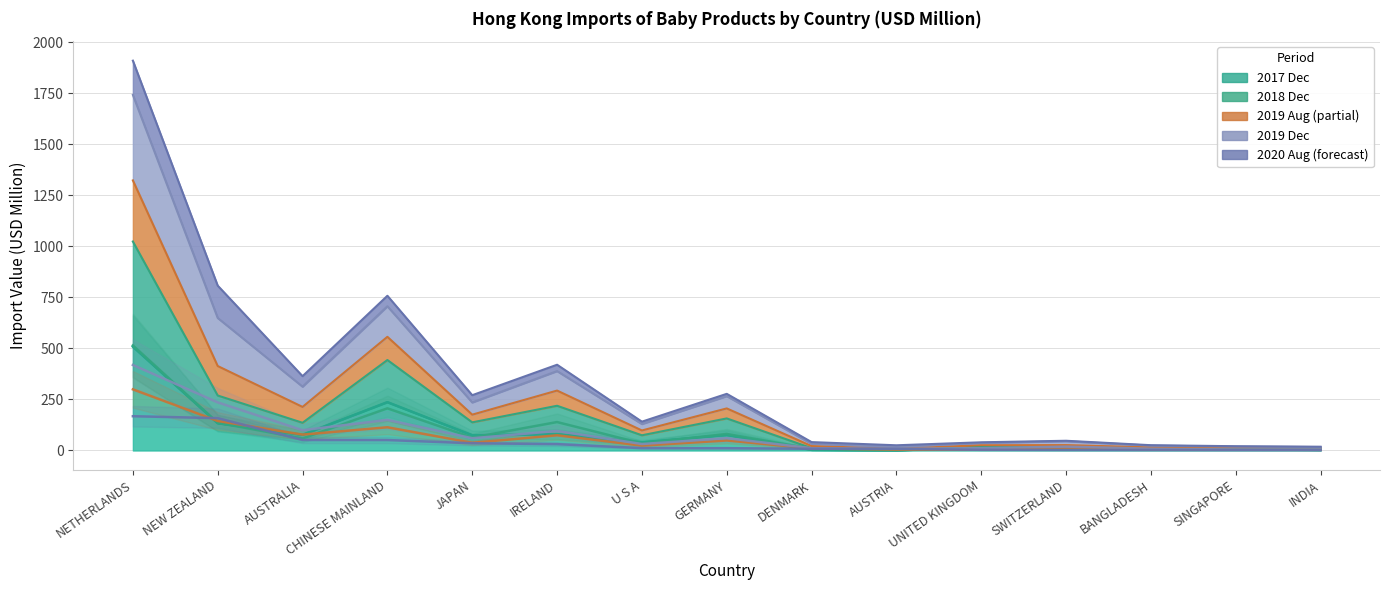

Reading left to right, transcribe all the data shown in this chart.

201712: 509.0	133.5	76.8	236.7	74.5	79.8	39.7	76.0	3.0	1.0	13.0	5.9	5.5	5.3	2.9
201812: 515.0	135.7	58.9	206.5	63.3	139.3	34.7	81.1	8.4	3.5	8.0	7.0	4.7	5.1	5.1
201908: 299.5	144.5	77.7	113.7	37.6	74.5	23.6	49.0	10.1	4.2	4.6	13.4	4.9	3.8	3.3
201912: 418.9	235.5	99.3	150.0	59.9	95.5	31.6	60.2	11.1	8.6	11.3	18.8	8.7	4.7	5.2
202008: 167.8	158.4	51.4	51.1	35.5	31.1	11.5	11.2	8.4	8.1	3.2	2.3	2.1	1.9	1.8